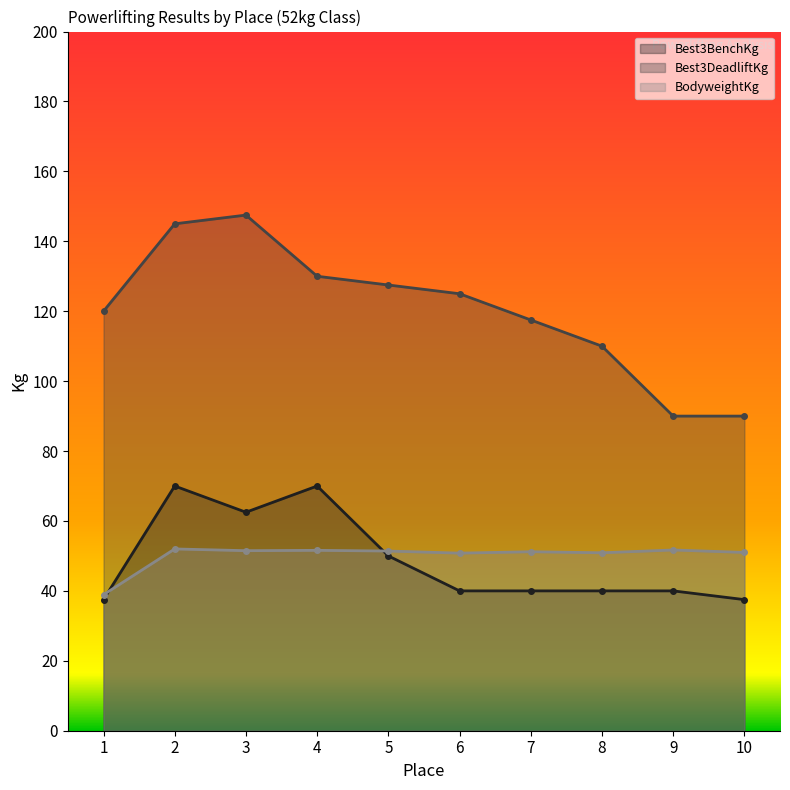

At which category is the sum across all series the highest?

2